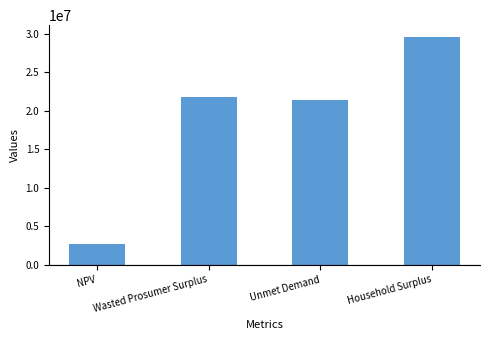

Rank the categories by value from lowest to highest.

NPV, Unmet Demand, Wasted Prosumer Surplus, Household Surplus